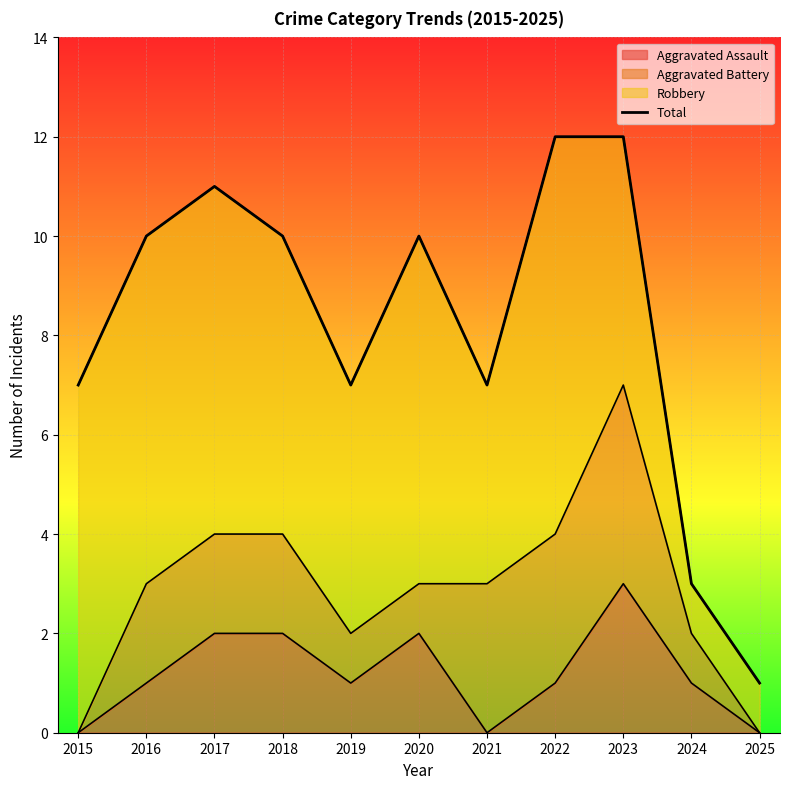

How many data points does each series have?

11